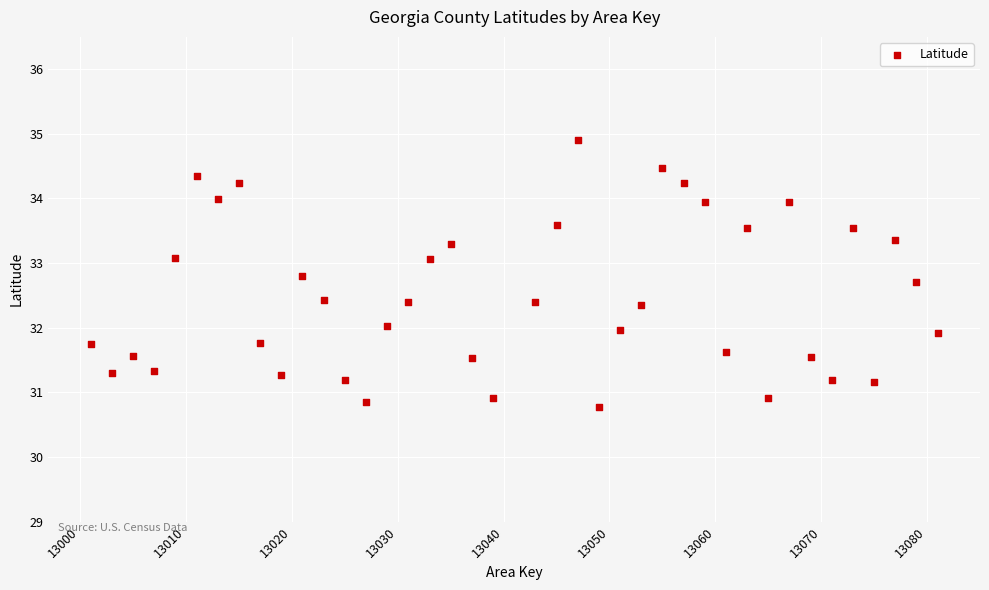

What is the range of X values (max minus min)?

80.0